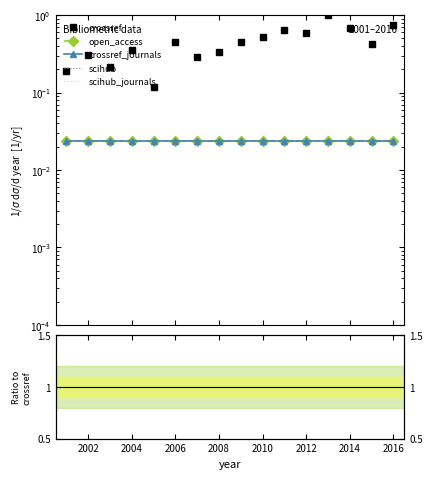

List the series in order of their peak value, highest first.

crossref, open_access, crossref_journals, scihub, scihub_journals